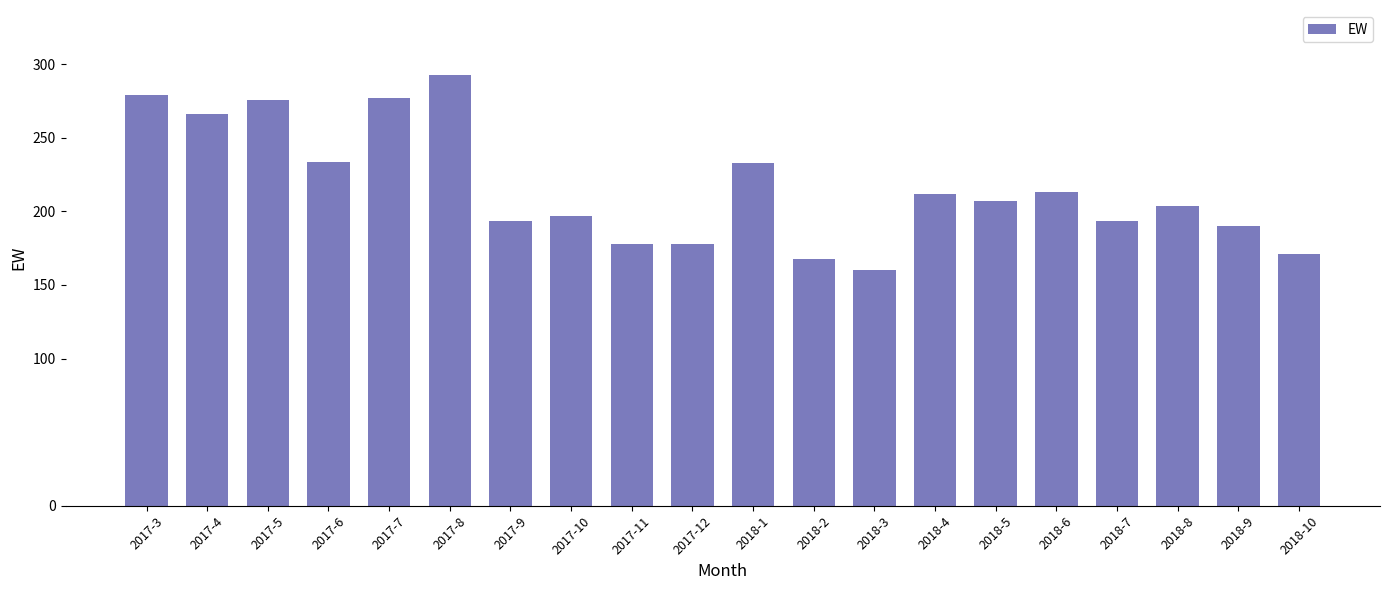

Which category has the lowest value across all series?

2018-3